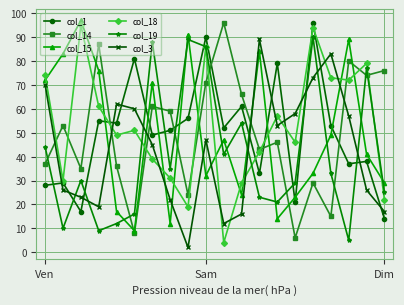

True or false: col_19 has more than 0 points higher than both neighbors.

True